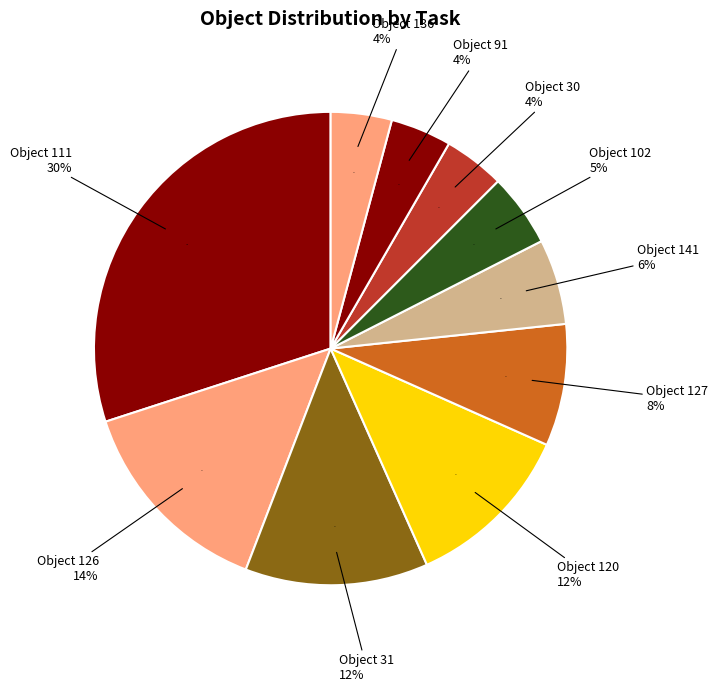

Is 30 the majority of the pie?

No